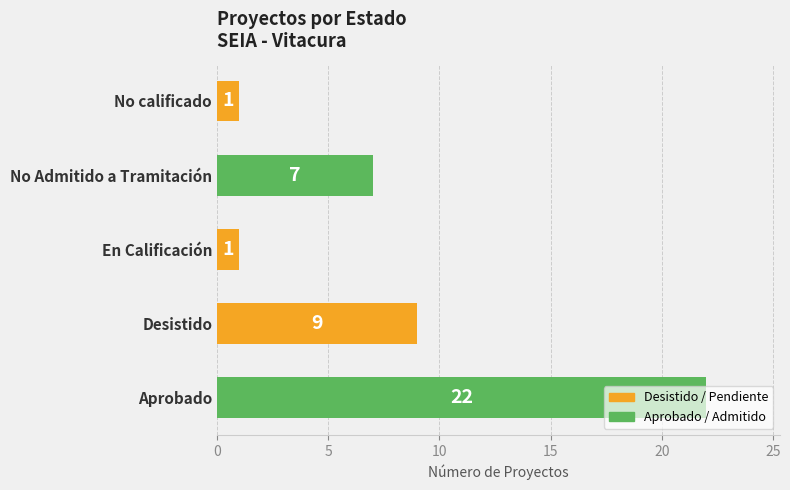

What is the greatest value displayed?

22